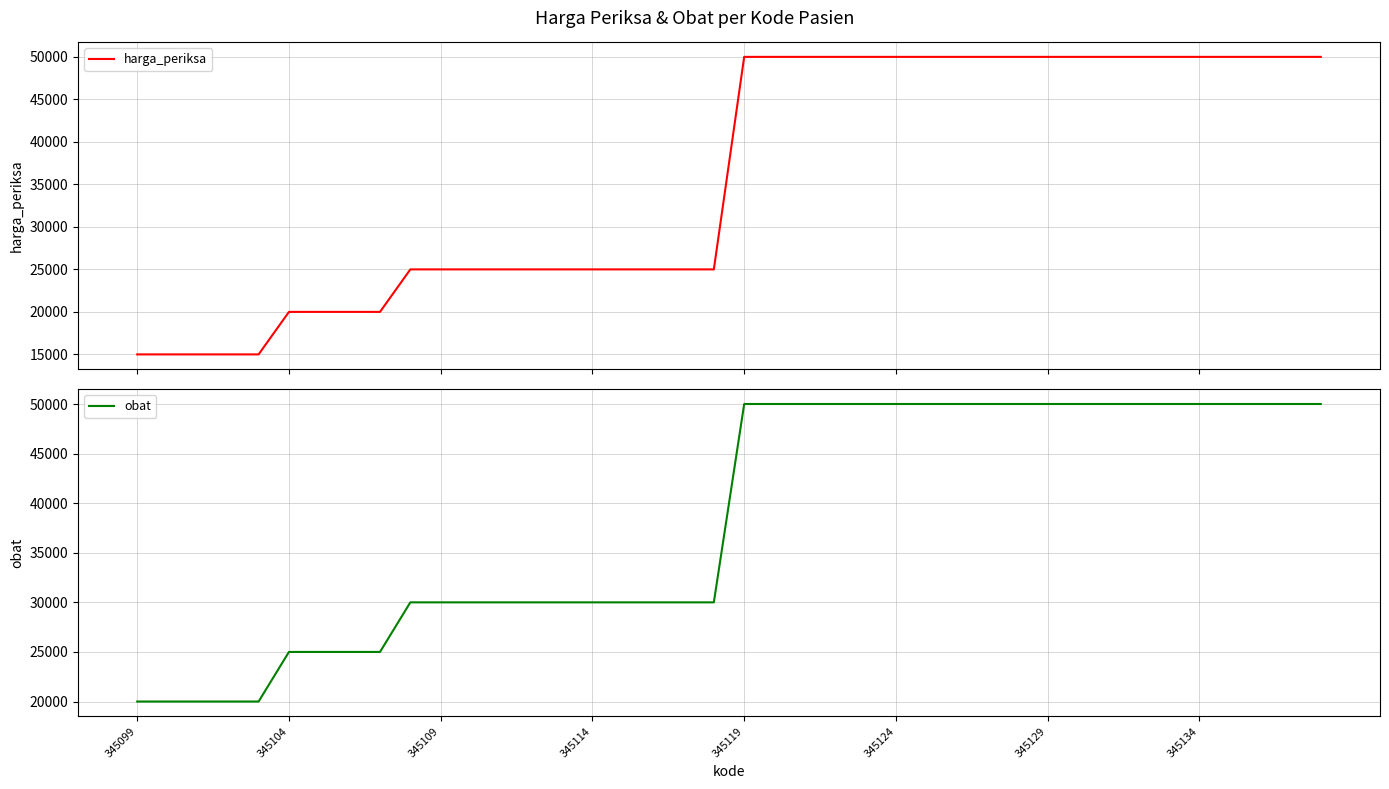

What is the maximum value for harga_periksa?

50000